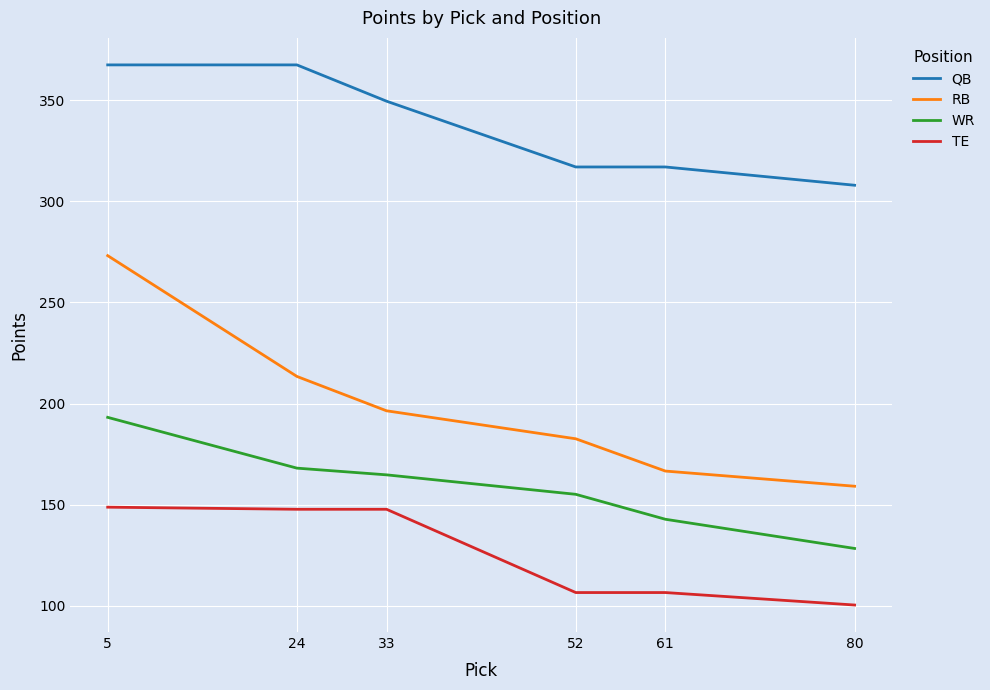

Is the value of WR at 80 greater than the value of TE at 33?

No